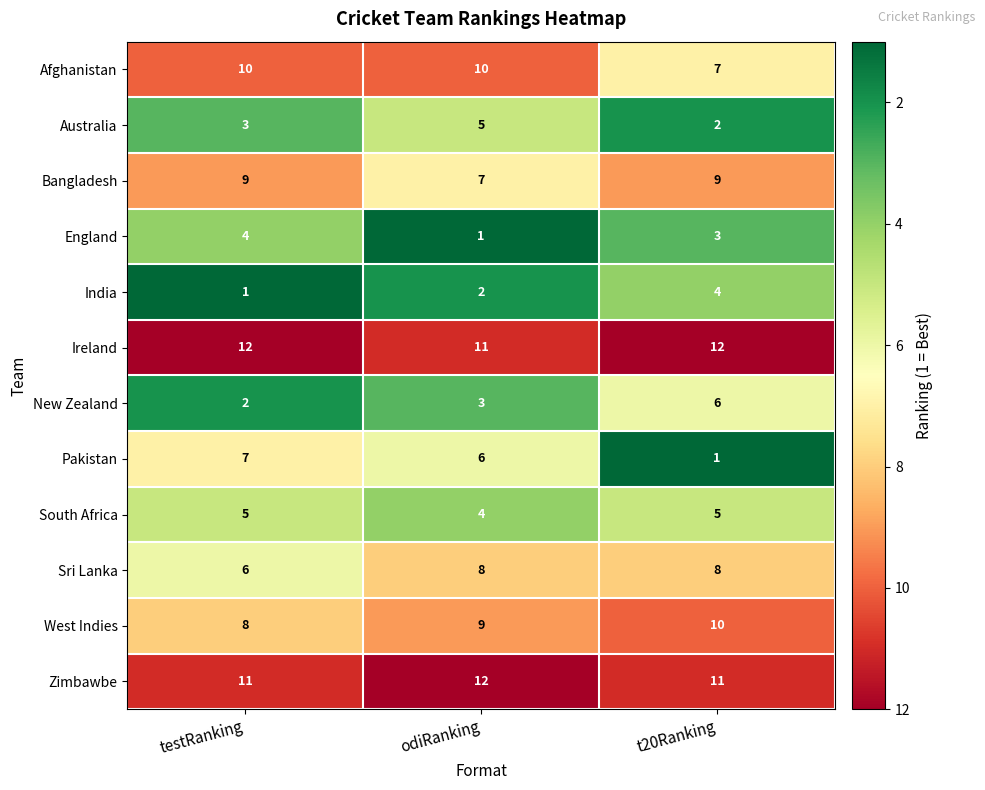

What is the sum of all England values?

8